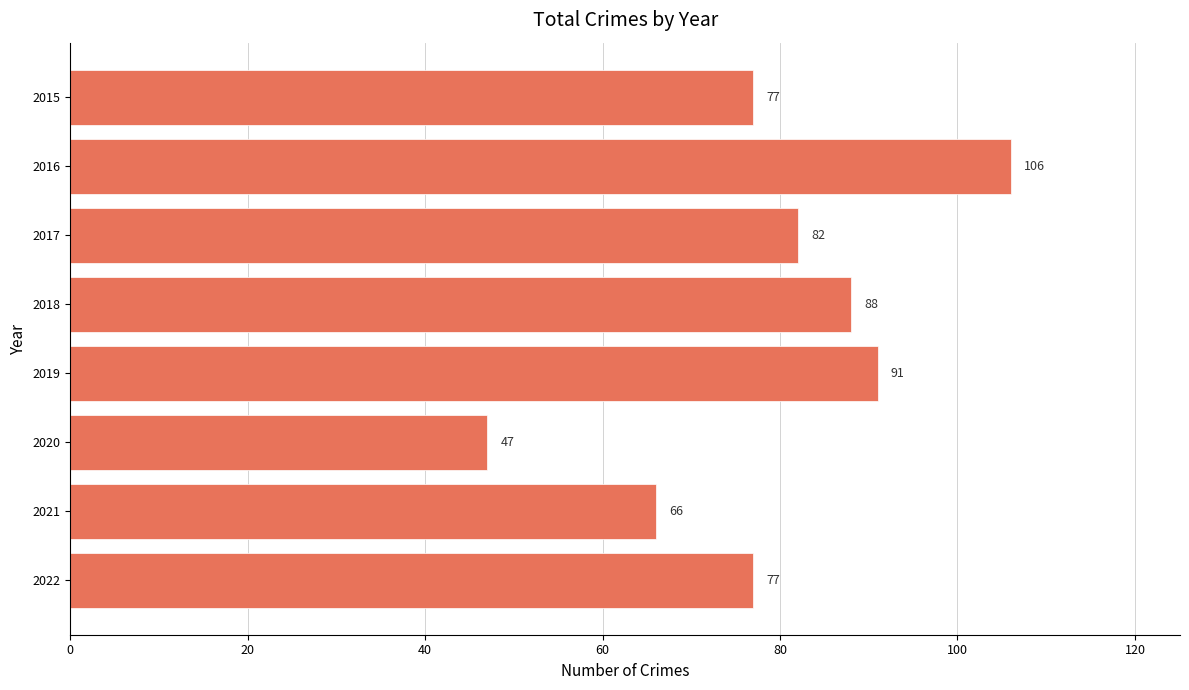

Which category has the highest value across all series?

2016